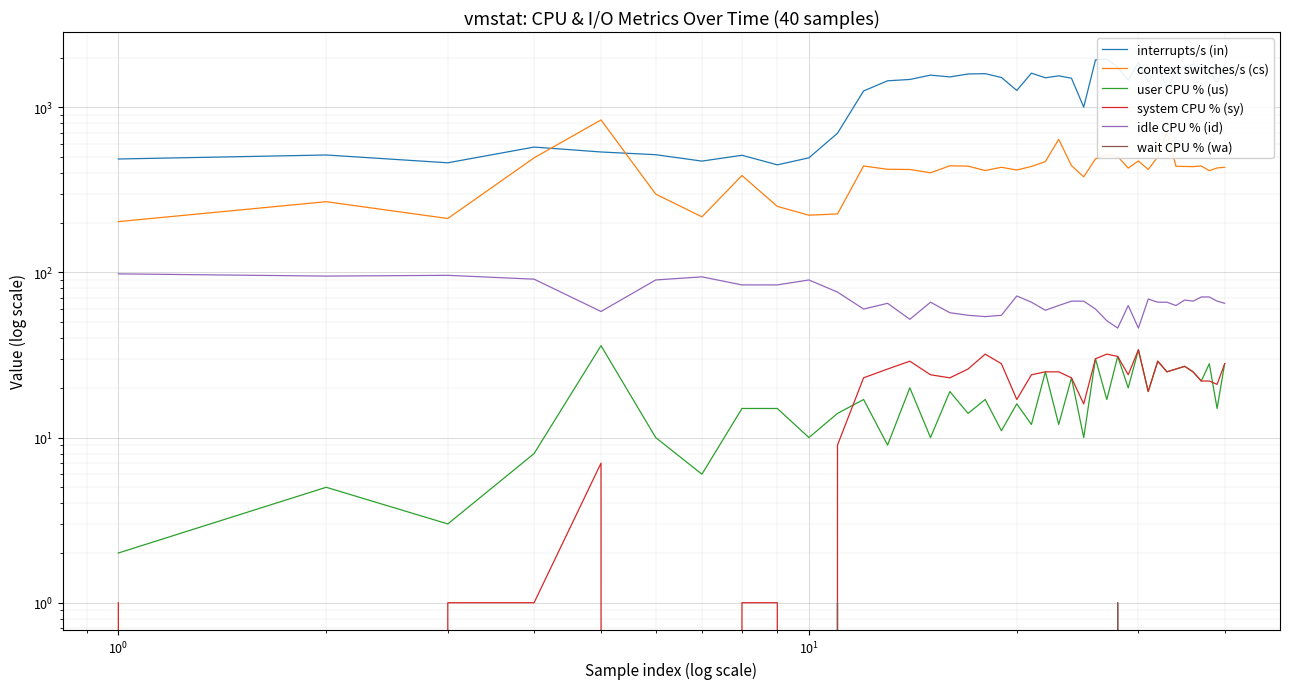

Rank the series by their maximum value, from lowest to highest.

wait CPU % (wa), system CPU % (sy), user CPU % (us), idle CPU % (id), context switches/s (cs), interrupts/s (in)